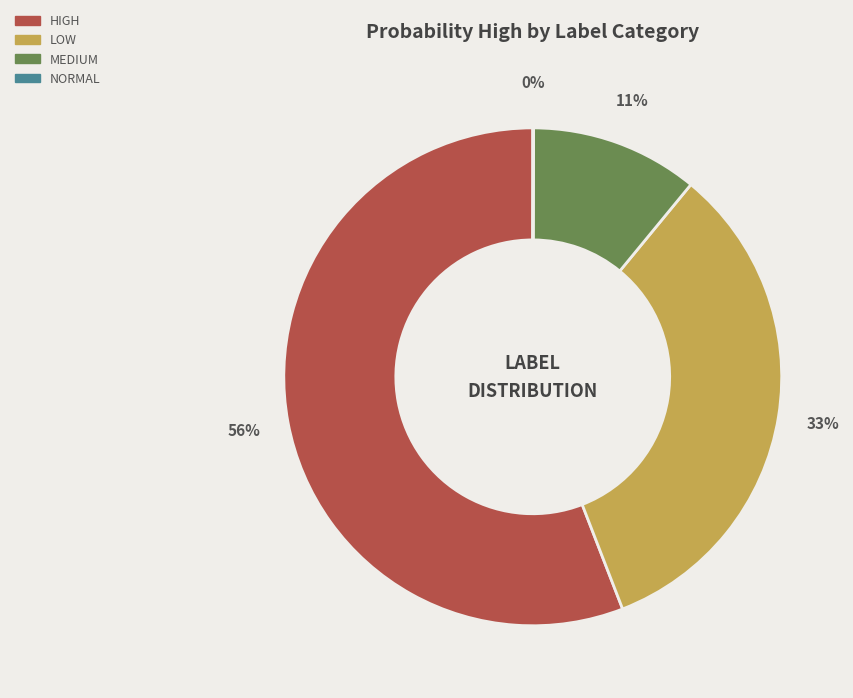

To the nearest percent, what is the average slice percentage?

25%